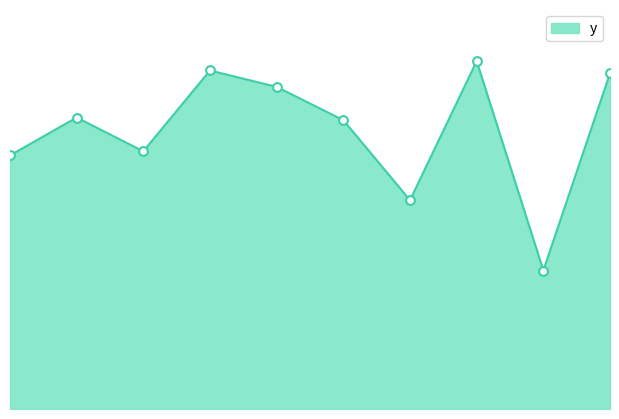

Does the chart have visible grid lines?

No